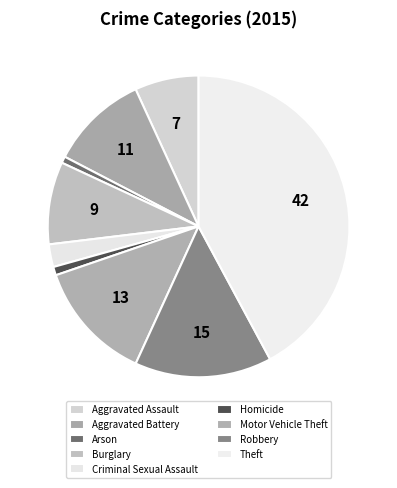

To the nearest percent, what is the average slice percentage?

11%